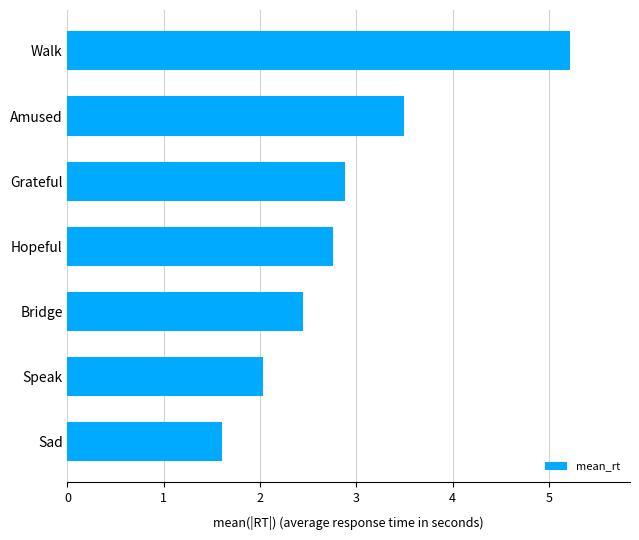

Which category has the highest value across all series?

Walk